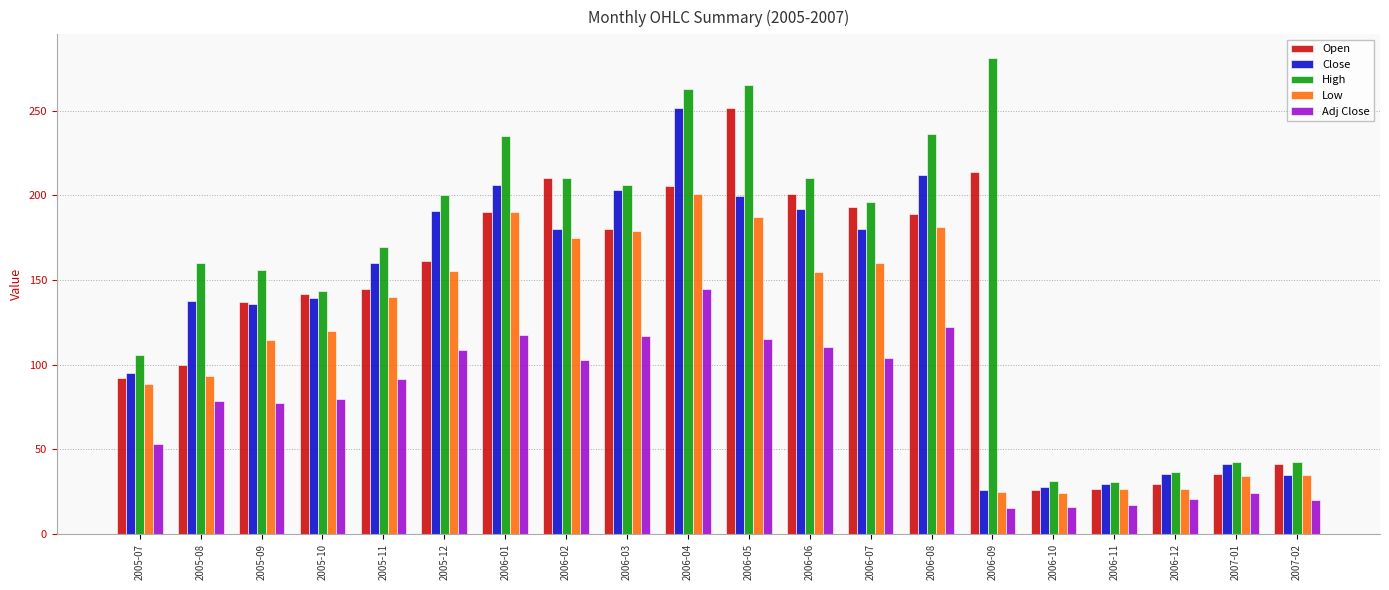

How many values in the Close series exceed 160?

10